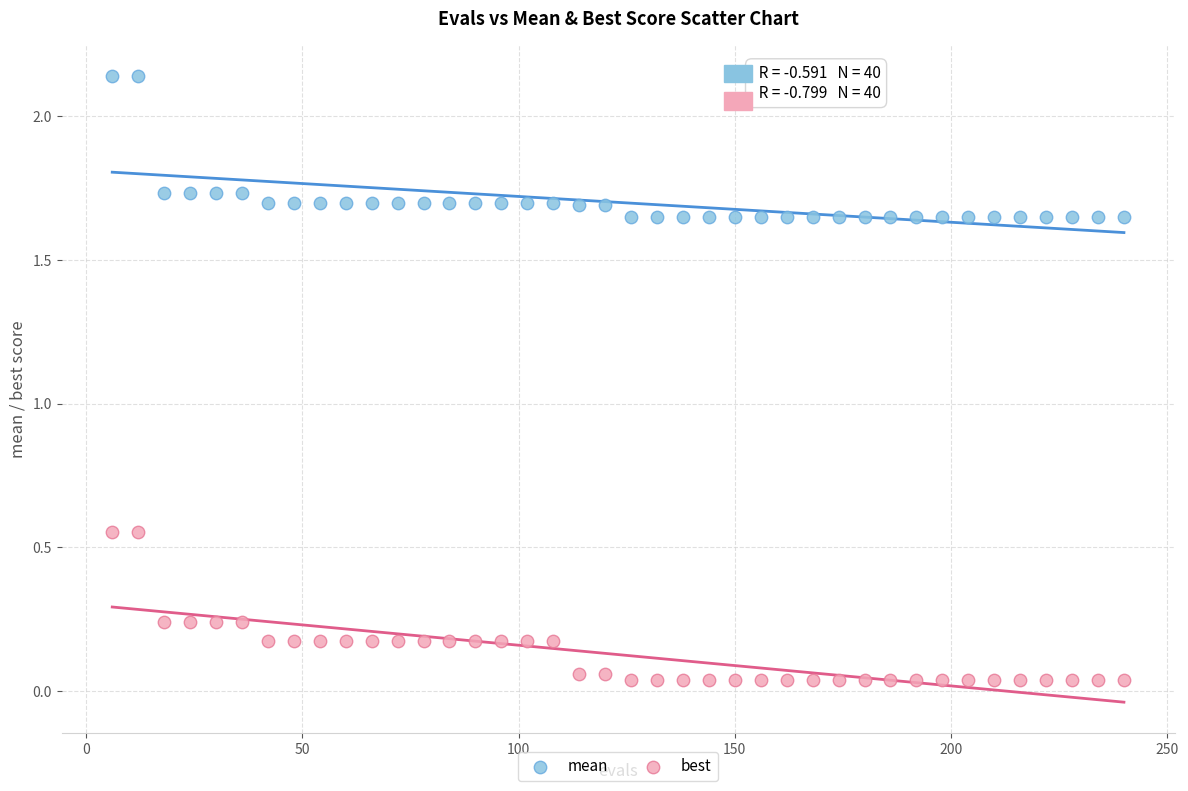

Which series contains the highest Y value?

mean